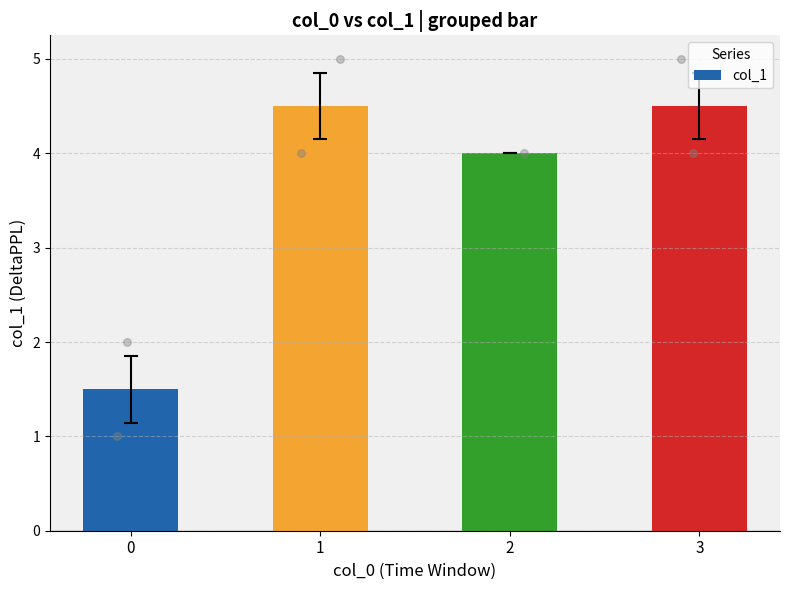

Which has a higher value, 1 or 0?

1